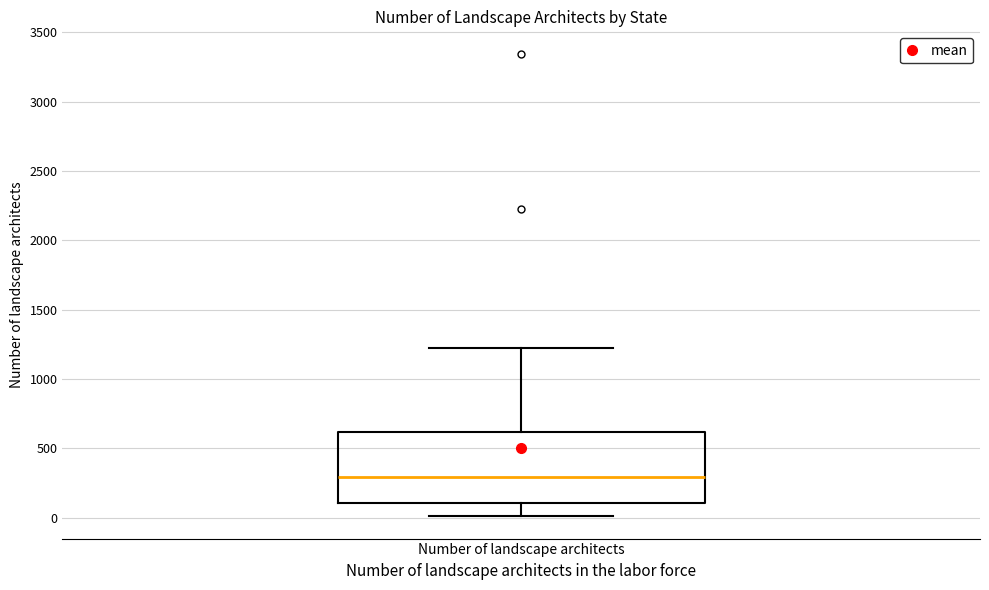

Transcribe this box plot: give where the median line is, the range the box spans, and where the two whiskers end, as read against the y-axis. The values are not printed on the chart, so give them approximately, as read against the axis.

median 300, box 100 to 600, whiskers 0 to 1250